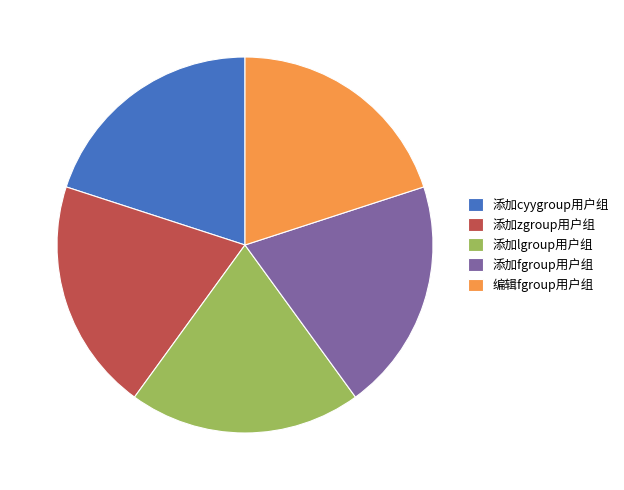

Does 添加fgroup用户组 account for over 50% of the chart?

No